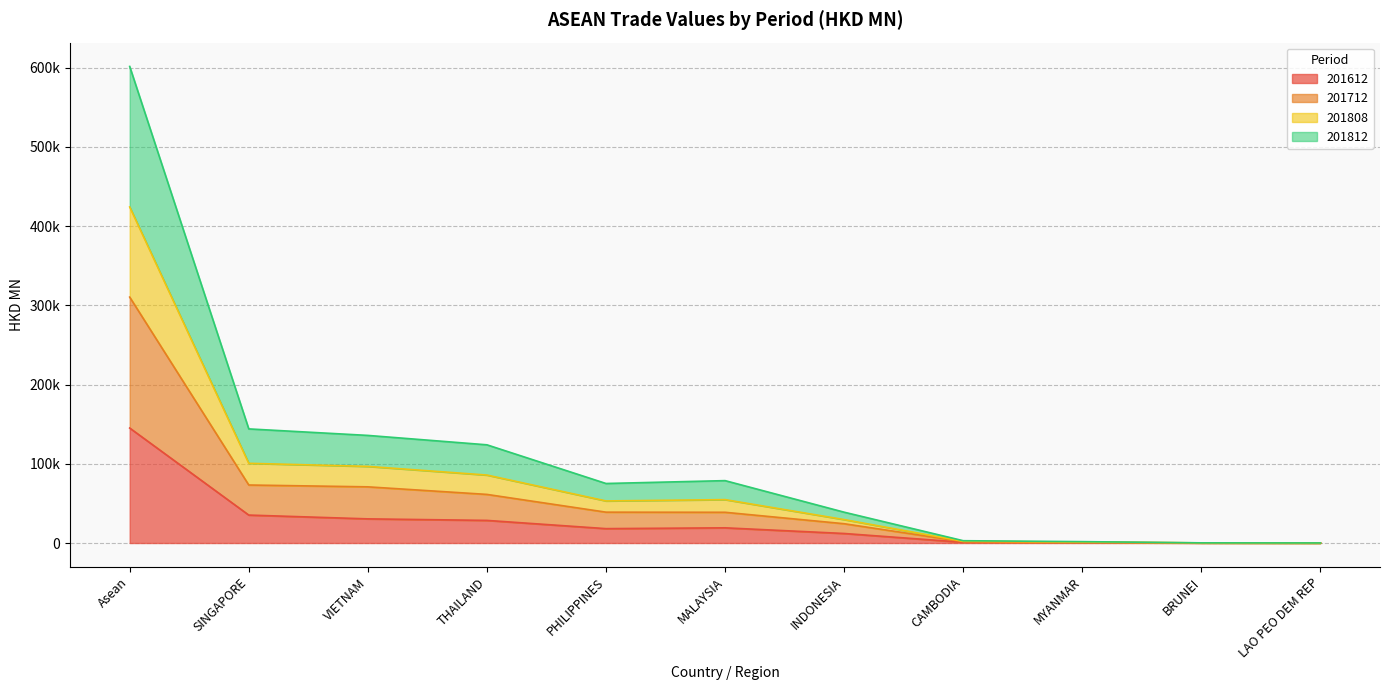

What are all the series names shown in the legend?

201612, 201712, 201808, 201812